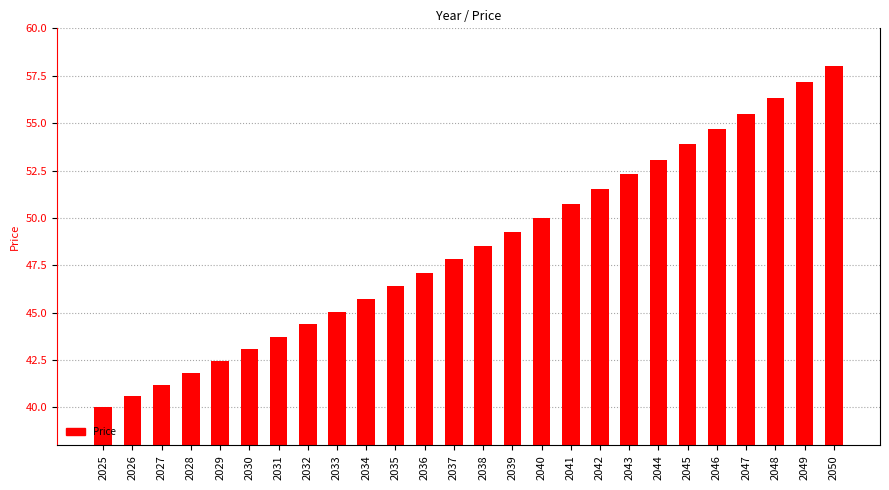

The value at 2049 is 9.8. True or false?

False